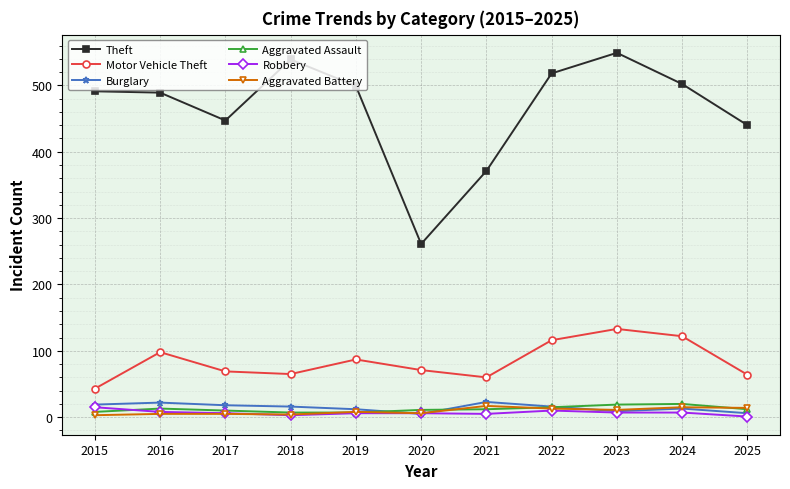

True or false: Theft and Aggravated Battery intersect in this chart.

False